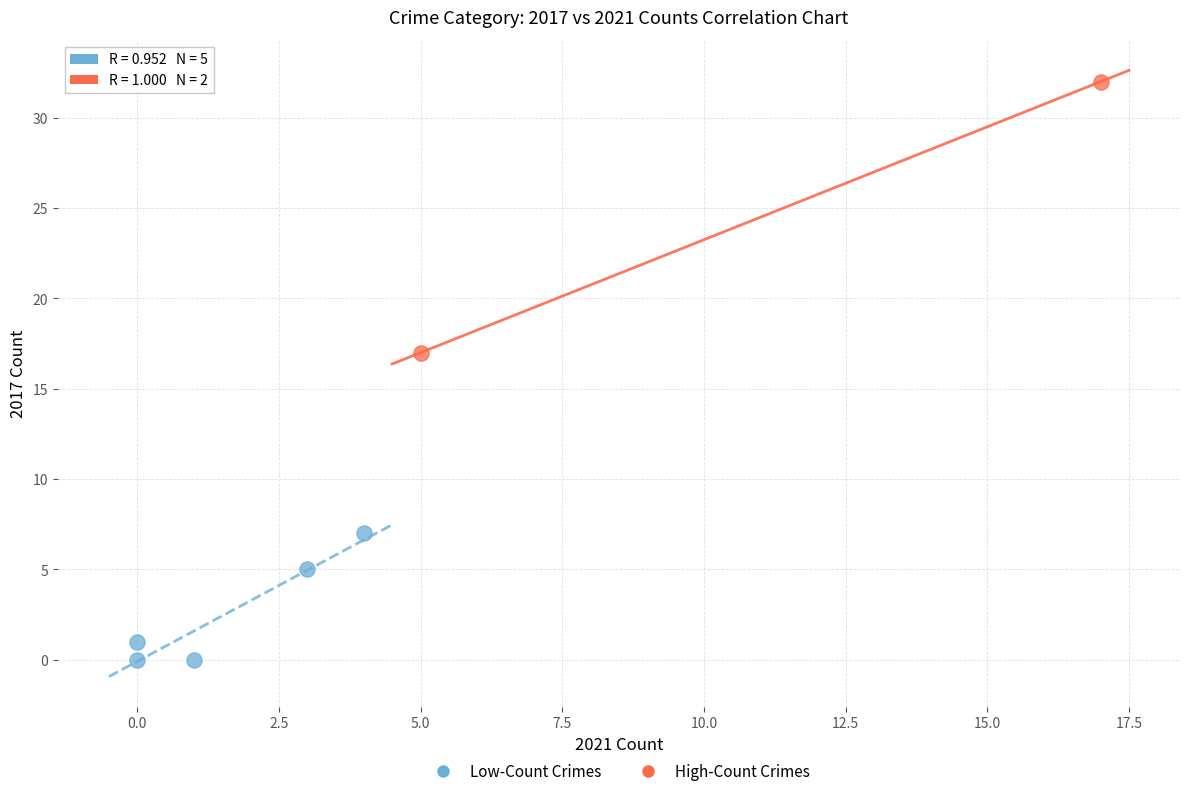

What are all the series names shown in the legend?

Low-Count Crimes, High-Count Crimes